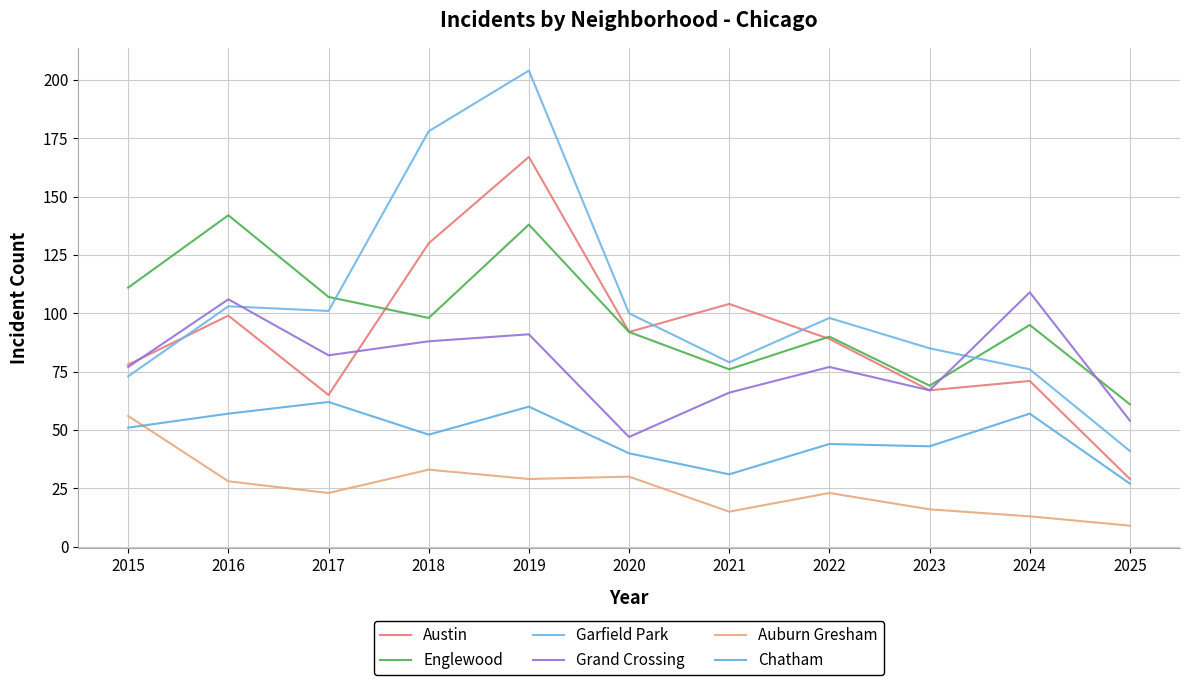

In Garfield Park, how many points are lower than both neighbors (excluding endpoints)?

2